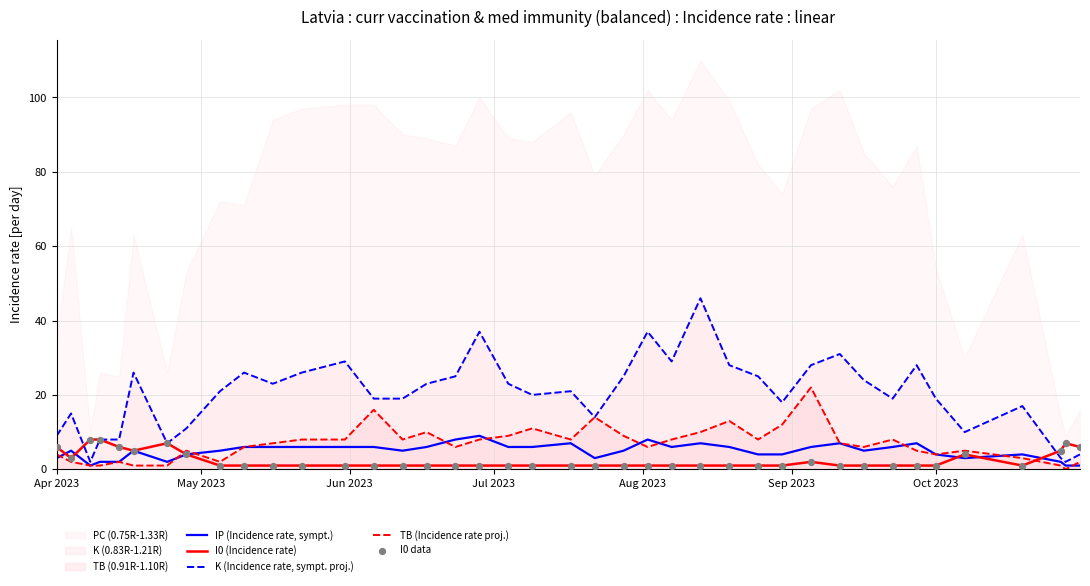

Which series reaches the maximum Y coordinate?

K (Incidence rate, sympt. proj.)